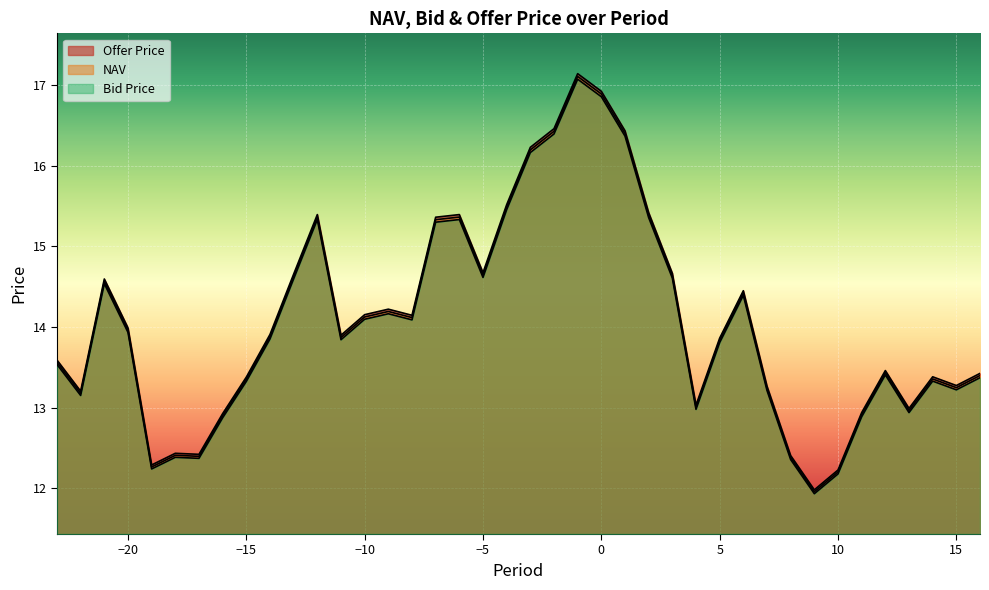

Rank the categories by NAV value from lowest to highest.

9, 10, -19, 8, -17, -18, -16, 11, 13, 4, -22, 7, 15, -15, 14, 16, 12, -23, 5, -11, -14, -20, -8, -10, -9, 6, -21, -13, 3, -5, -7, -12, -6, 2, -4, -3, 1, -2, 0, -1